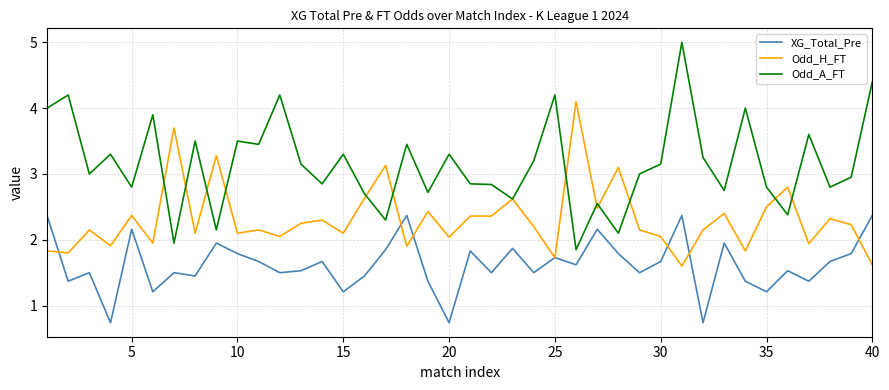

Which series has the largest range (max minus min)?

Odd_A_FT